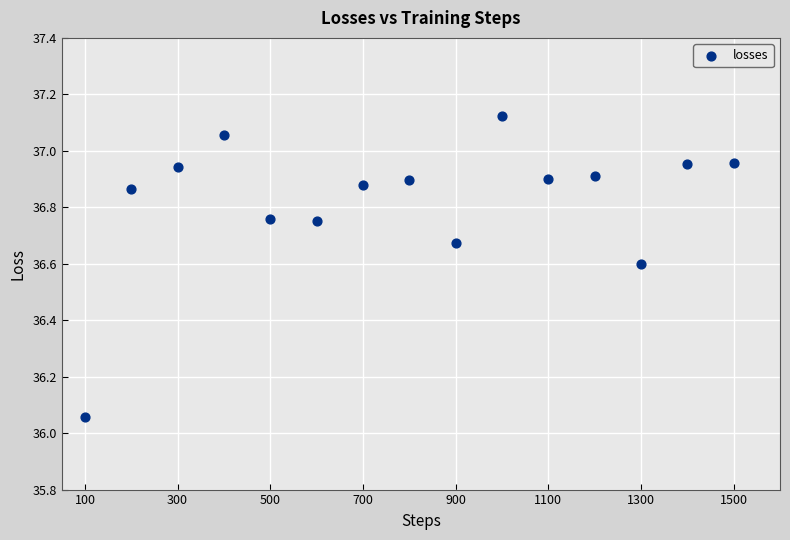

What is the range of Y values (max minus min)?

1.1